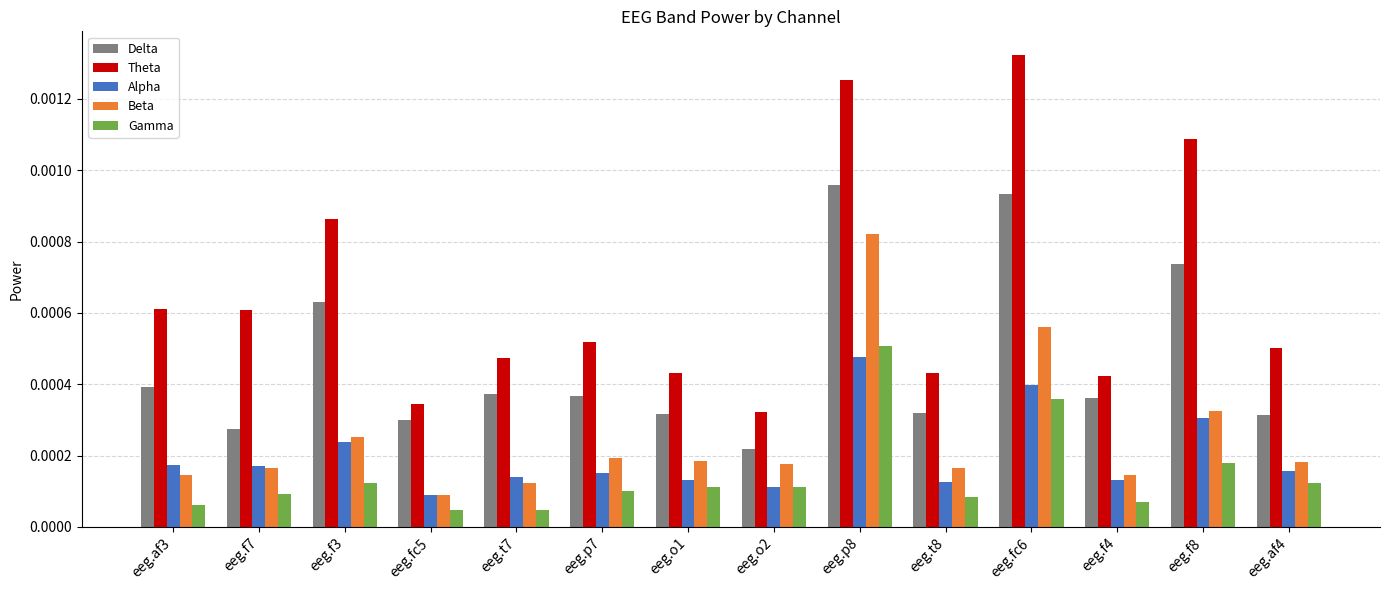

Which category has the highest value across all series?

eeg.fc6